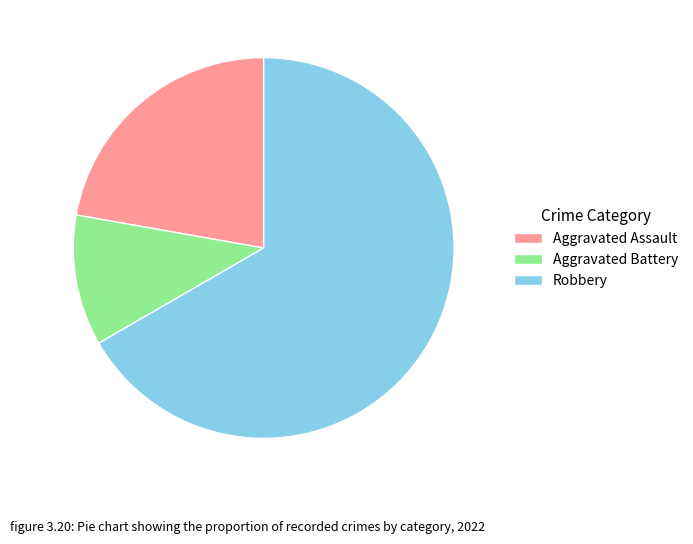

Which slice represents more than half of the pie?

Robbery